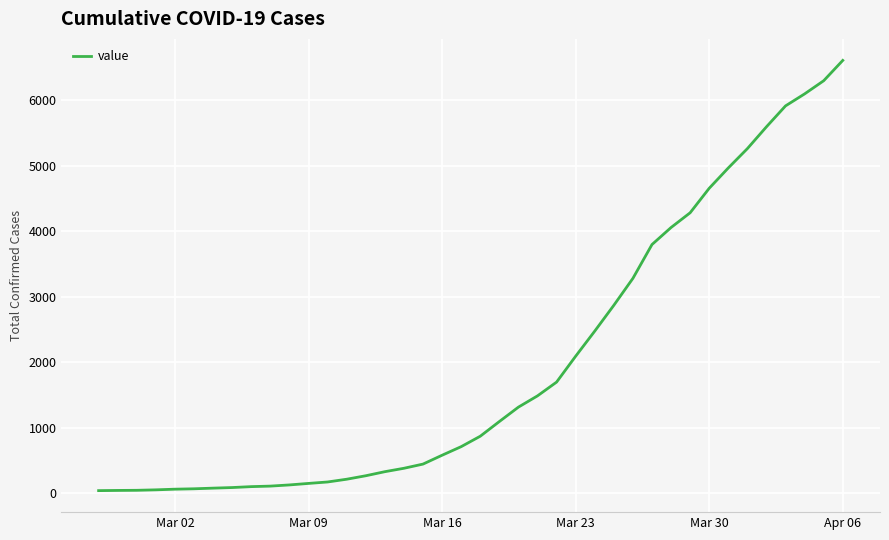

What is the maximum value shown in the chart?

6607